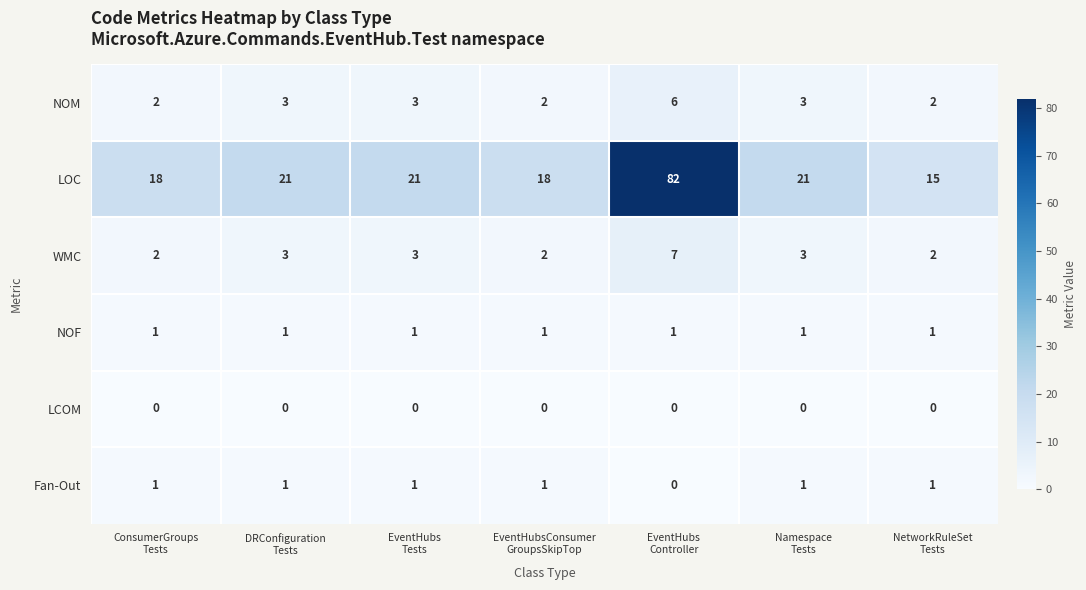

What is the difference between the maximum and minimum values in the WMC series?

5